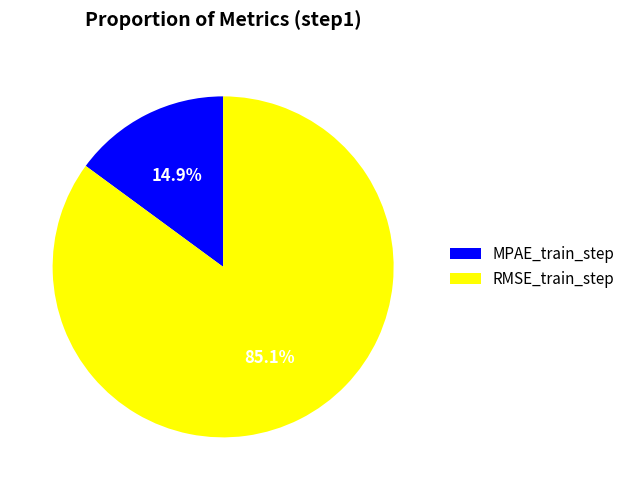

Which category has the smallest portion of the pie?

MPAE_train_step